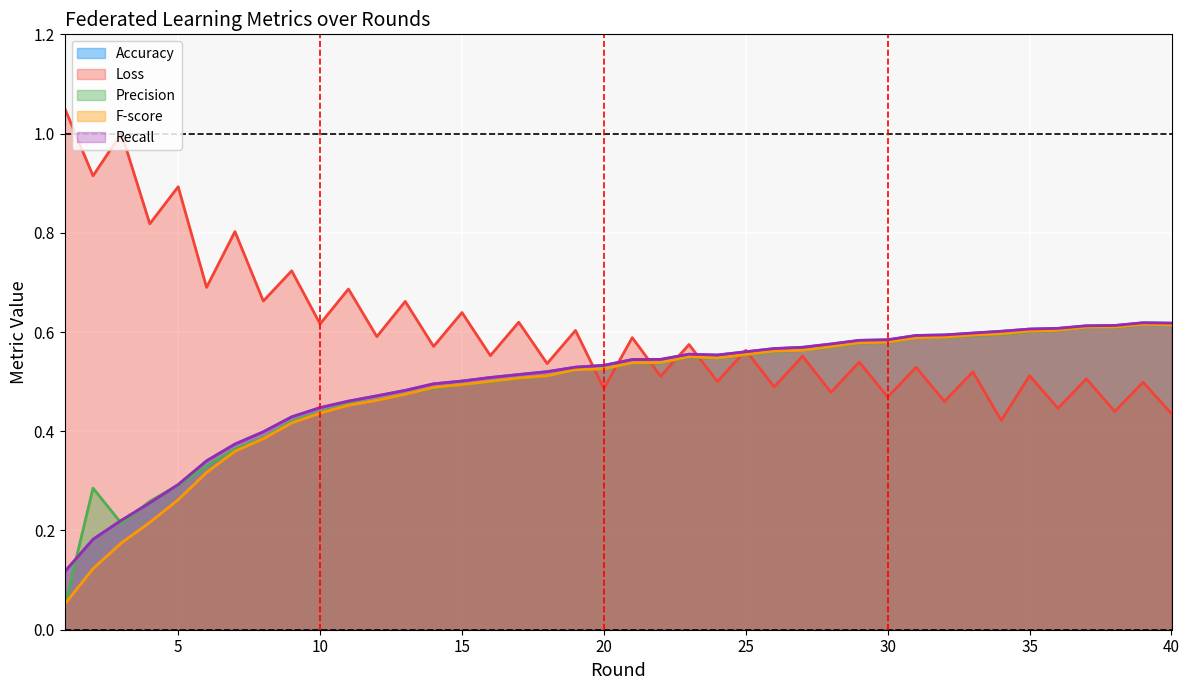

Reading left to right, transcribe all the data shown in this chart.

Accuracy: 1=0.1	2=0.2	3=0.2	4=0.3	5=0.3	6=0.3	7=0.4	8=0.4	9=0.4	10=0.4	11=0.5	12=0.5	13=0.5	14=0.5	15=0.5	16=0.5	17=0.5	18=0.5	19=0.5	20=0.5	21=0.5	22=0.5	23=0.6	24=0.6	25=0.6	26=0.6	27=0.6	28=0.6	29=0.6	30=0.6	31=0.6	32=0.6	33=0.6	34=0.6	35=0.6	36=0.6	37=0.6	38=0.6	39=0.6	40=0.6
Loss: 1=1.1	2=0.9	3=1.0	4=0.8	5=0.9	6=0.7	7=0.8	8=0.7	9=0.7	10=0.6	11=0.7	12=0.6	13=0.7	14=0.6	15=0.6	16=0.6	17=0.6	18=0.5	19=0.6	20=0.5	21=0.6	22=0.5	23=0.6	24=0.5	25=0.6	26=0.5	27=0.6	28=0.5	29=0.5	30=0.5	31=0.5	32=0.5	33=0.5	34=0.4	35=0.5	36=0.4	37=0.5	38=0.4	39=0.5	40=0.4
Precision: 1=0.0	2=0.3	3=0.2	4=0.3	5=0.3	6=0.3	7=0.4	8=0.4	9=0.4	10=0.4	11=0.5	12=0.5	13=0.5	14=0.5	15=0.5	16=0.5	17=0.5	18=0.5	19=0.5	20=0.5	21=0.5	22=0.5	23=0.5	24=0.5	25=0.6	26=0.6	27=0.6	28=0.6	29=0.6	30=0.6	31=0.6	32=0.6	33=0.6	34=0.6	35=0.6	36=0.6	37=0.6	38=0.6	39=0.6	40=0.6
F-score: 1=0.1	2=0.1	3=0.2	4=0.2	5=0.3	6=0.3	7=0.4	8=0.4	9=0.4	10=0.4	11=0.5	12=0.5	13=0.5	14=0.5	15=0.5	16=0.5	17=0.5	18=0.5	19=0.5	20=0.5	21=0.5	22=0.5	23=0.6	24=0.5	25=0.6	26=0.6	27=0.6	28=0.6	29=0.6	30=0.6	31=0.6	32=0.6	33=0.6	34=0.6	35=0.6	36=0.6	37=0.6	38=0.6	39=0.6	40=0.6
Recall: 1=0.1	2=0.2	3=0.2	4=0.3	5=0.3	6=0.3	7=0.4	8=0.4	9=0.4	10=0.4	11=0.5	12=0.5	13=0.5	14=0.5	15=0.5	16=0.5	17=0.5	18=0.5	19=0.5	20=0.5	21=0.5	22=0.5	23=0.6	24=0.6	25=0.6	26=0.6	27=0.6	28=0.6	29=0.6	30=0.6	31=0.6	32=0.6	33=0.6	34=0.6	35=0.6	36=0.6	37=0.6	38=0.6	39=0.6	40=0.6